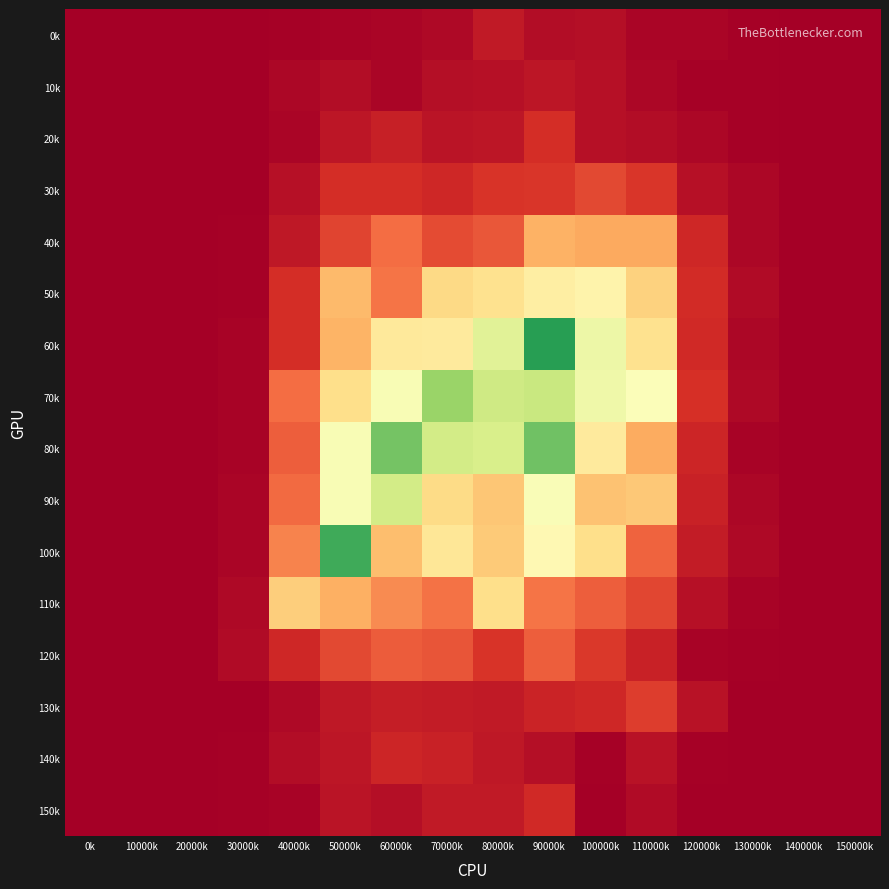

Reading left to right, what are all the values shown in this chart?

0k: 0k=0.0	10000k=0.0	20000k=0.0	30000k=0.0	40000k=0.0	50000k=0.0	60000k=0.0	70000k=0.0	80000k=0.1	90000k=0.0	100000k=0.0	110000k=0.0	120000k=0.0	130000k=0.0	140000k=0.0	150000k=0.0
10k: 0k=0.0	10000k=0.0	20000k=0.0	30000k=0.0	40000k=0.0	50000k=0.0	60000k=0.0	70000k=0.0	80000k=0.0	90000k=0.0	100000k=0.0	110000k=0.0	120000k=0.0	130000k=0.0	140000k=0.0	150000k=0.0
20k: 0k=0.0	10000k=0.0	20000k=0.0	30000k=0.0	40000k=0.0	50000k=0.0	60000k=0.1	70000k=0.0	80000k=0.0	90000k=0.1	100000k=0.0	110000k=0.0	120000k=0.0	130000k=0.0	140000k=0.0	150000k=0.0
30k: 0k=0.0	10000k=0.0	20000k=0.0	30000k=0.0	40000k=0.0	50000k=0.1	60000k=0.1	70000k=0.1	80000k=0.1	90000k=0.1	100000k=0.1	110000k=0.1	120000k=0.0	130000k=0.0	140000k=0.0	150000k=0.0
40k: 0k=0.0	10000k=0.0	20000k=0.0	30000k=0.0	40000k=0.1	50000k=0.1	60000k=0.2	70000k=0.1	80000k=0.2	90000k=0.3	100000k=0.3	110000k=0.3	120000k=0.1	130000k=0.0	140000k=0.0	150000k=0.0
50k: 0k=0.0	10000k=0.0	20000k=0.0	30000k=0.0	40000k=0.1	50000k=0.3	60000k=0.2	70000k=0.4	80000k=0.4	90000k=0.4	100000k=0.5	110000k=0.4	120000k=0.1	130000k=0.0	140000k=0.0	150000k=0.0
60k: 0k=0.0	10000k=0.0	20000k=0.0	30000k=0.0	40000k=0.1	50000k=0.3	60000k=0.4	70000k=0.4	80000k=0.6	90000k=0.9	100000k=0.5	110000k=0.4	120000k=0.1	130000k=0.0	140000k=0.0	150000k=0.0
70k: 0k=0.0	10000k=0.0	20000k=0.0	30000k=0.0	40000k=0.2	50000k=0.4	60000k=0.5	70000k=0.7	80000k=0.6	90000k=0.6	100000k=0.5	110000k=0.5	120000k=0.1	130000k=0.0	140000k=0.0	150000k=0.0
80k: 0k=0.0	10000k=0.0	20000k=0.0	30000k=0.0	40000k=0.2	50000k=0.5	60000k=0.8	70000k=0.6	80000k=0.6	90000k=0.8	100000k=0.4	110000k=0.3	120000k=0.1	130000k=0.0	140000k=0.0	150000k=0.0
90k: 0k=0.0	10000k=0.0	20000k=0.0	30000k=0.0	40000k=0.2	50000k=0.5	60000k=0.6	70000k=0.4	80000k=0.3	90000k=0.5	100000k=0.3	110000k=0.4	120000k=0.1	130000k=0.0	140000k=0.0	150000k=0.0
100k: 0k=0.0	10000k=0.0	20000k=0.0	30000k=0.0	40000k=0.2	50000k=0.8	60000k=0.3	70000k=0.4	80000k=0.4	90000k=0.5	100000k=0.4	110000k=0.2	120000k=0.1	130000k=0.0	140000k=0.0	150000k=0.0
110k: 0k=0.0	10000k=0.0	20000k=0.0	30000k=0.0	40000k=0.4	50000k=0.3	60000k=0.2	70000k=0.2	80000k=0.4	90000k=0.2	100000k=0.2	110000k=0.1	120000k=0.0	130000k=0.0	140000k=0.0	150000k=0.0
120k: 0k=0.0	10000k=0.0	20000k=0.0	30000k=0.0	40000k=0.1	50000k=0.1	60000k=0.2	70000k=0.2	80000k=0.1	90000k=0.2	100000k=0.1	110000k=0.1	120000k=0.0	130000k=0.0	140000k=0.0	150000k=0.0
130k: 0k=0.0	10000k=0.0	20000k=0.0	30000k=0.0	40000k=0.0	50000k=0.1	60000k=0.1	70000k=0.1	80000k=0.1	90000k=0.1	100000k=0.1	110000k=0.1	120000k=0.0	130000k=0.0	140000k=0.0	150000k=0.0
140k: 0k=0.0	10000k=0.0	20000k=0.0	30000k=0.0	40000k=0.0	50000k=0.0	60000k=0.1	70000k=0.1	80000k=0.1	90000k=0.0	100000k=0.0	110000k=0.0	120000k=0.0	130000k=0.0	140000k=0.0	150000k=0.0
150k: 0k=0.0	10000k=0.0	20000k=0.0	30000k=0.0	40000k=0.0	50000k=0.0	60000k=0.0	70000k=0.1	80000k=0.1	90000k=0.1	100000k=0.0	110000k=0.0	120000k=0.0	130000k=0.0	140000k=0.0	150000k=0.0